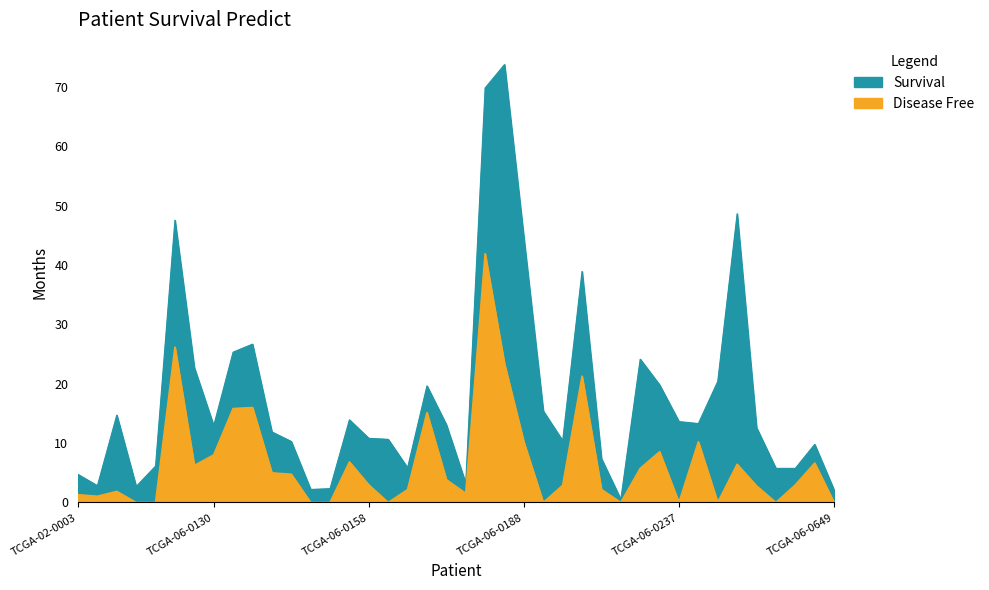

Reading right to left, what are all the values shown in this chart?

Survival: 2.1	9.8	5.8	5.8	12.6	48.6	20.4	13.3	13.6	19.8	24.1	0.5	7.4	38.9	10.4	15.4	44.5	73.8	69.8	3.2	13.1	19.6	5.8	10.6	10.8	13.9	2.3	2.2	10.3	11.9	26.7	25.3	12.9	22.7	47.6	6.1	2.7	14.7	2.8	4.7
Disease Free: 0.0	6.6	3.0	0.0	2.8	6.4	0.0	10.2	0.0	8.5	5.8	0.0	2.2	21.3	2.9	0.0	10.2	23.4	41.9	1.5	3.8	15.1	2.2	0.0	3.0	6.8	0.0	0.0	4.8	5.0	16.0	15.8	8.0	6.2	26.2	0.0	0.0	1.9	1.1	1.3